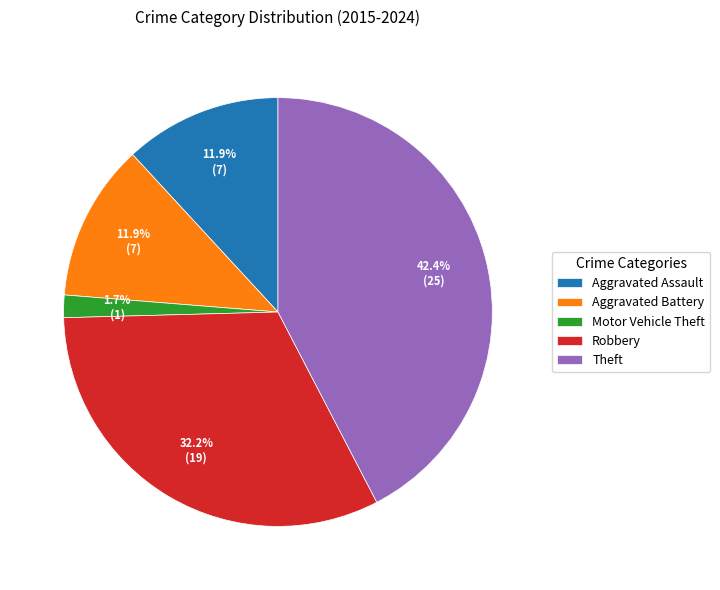

To the nearest percent, what is the combined percentage of Aggravated Battery and Motor Vehicle Theft?

14%